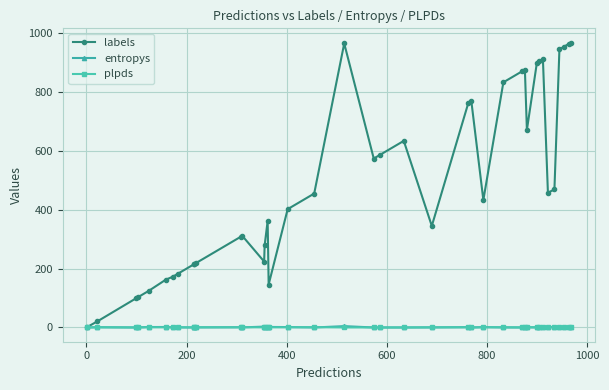

Which series has the largest range (max minus min)?

labels